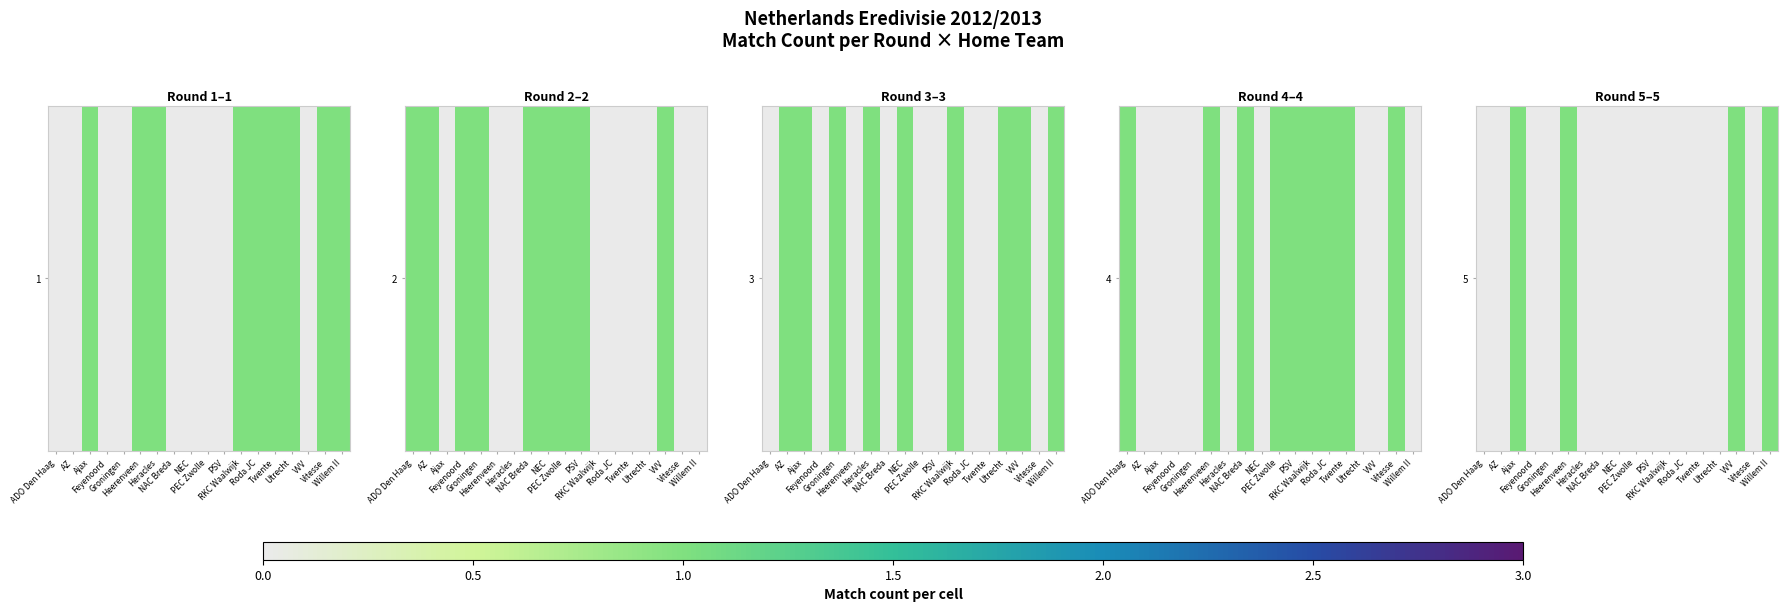

At which category does the chart reach its minimum across all series?

ADO Den Haag